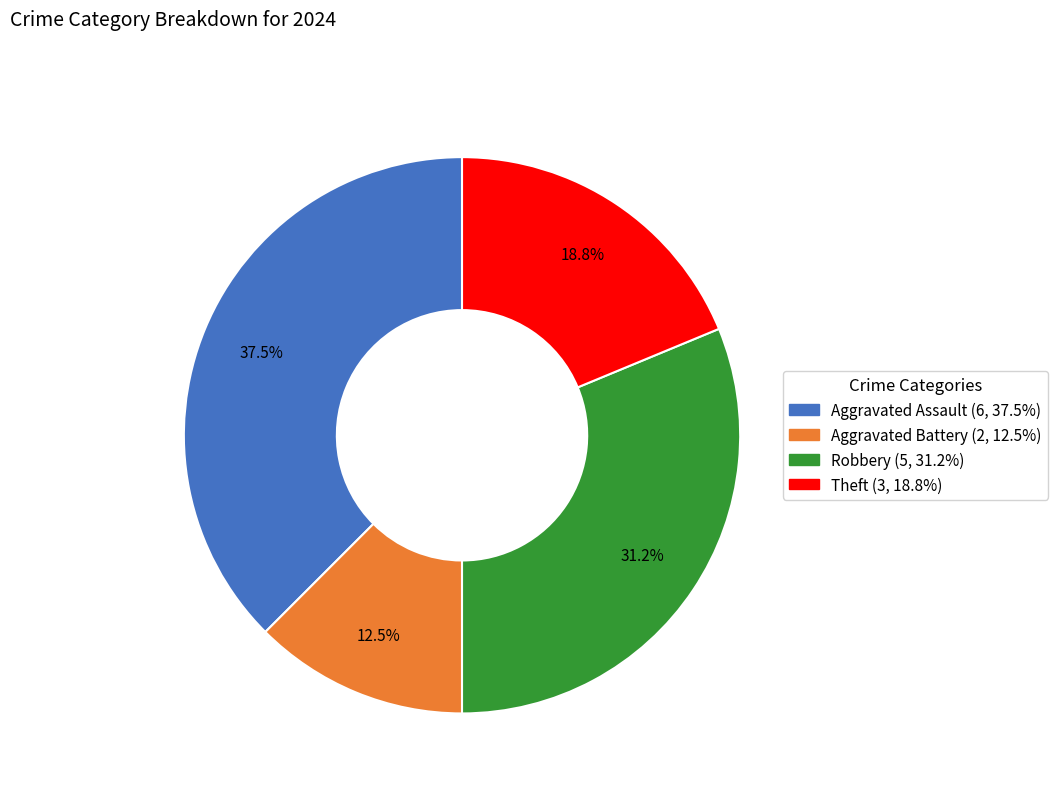

Which slice is the smallest?

Aggravated Battery